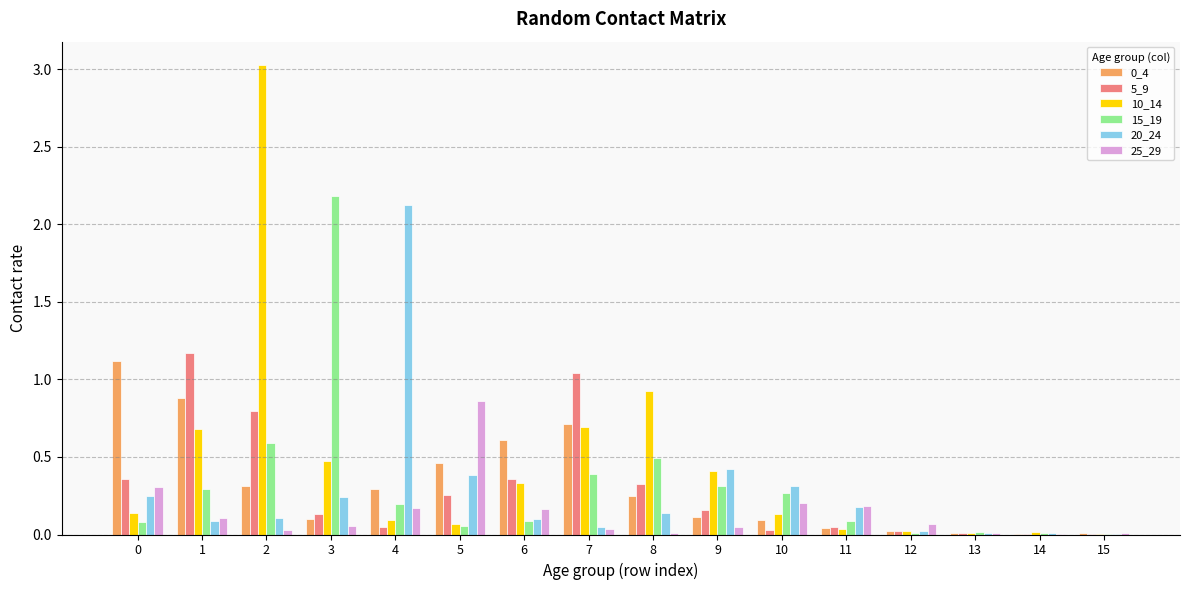

The 15_19 series shows 0.1 at 0. True or false?

True